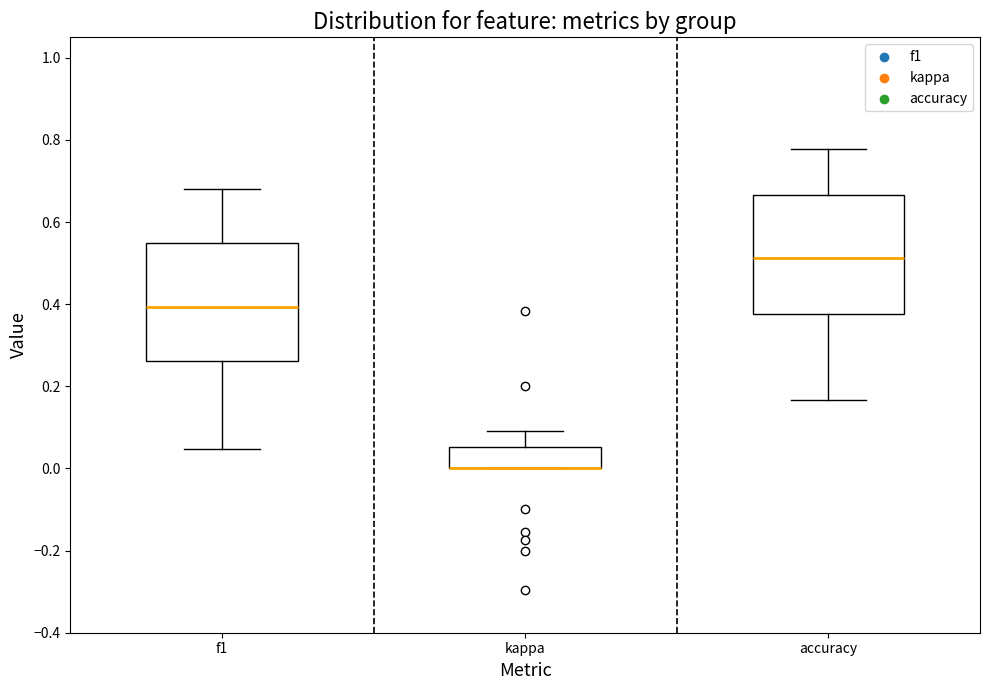

Reading left to right, read every box against the y-axis: the position of its median line, the range the box covers, and the ends of its whiskers. The values are not printed on the chart, so give them approximately, as read against the axis.

f1: median 0.40, box 0.26 to 0.54, whiskers 0.04 to 0.68
kappa: median 0.00 (drawn on the box's lower edge), box 0.00 to 0.06, whiskers 0.00 to 0.10
accuracy: median 0.52, box 0.38 to 0.66, whiskers 0.16 to 0.78